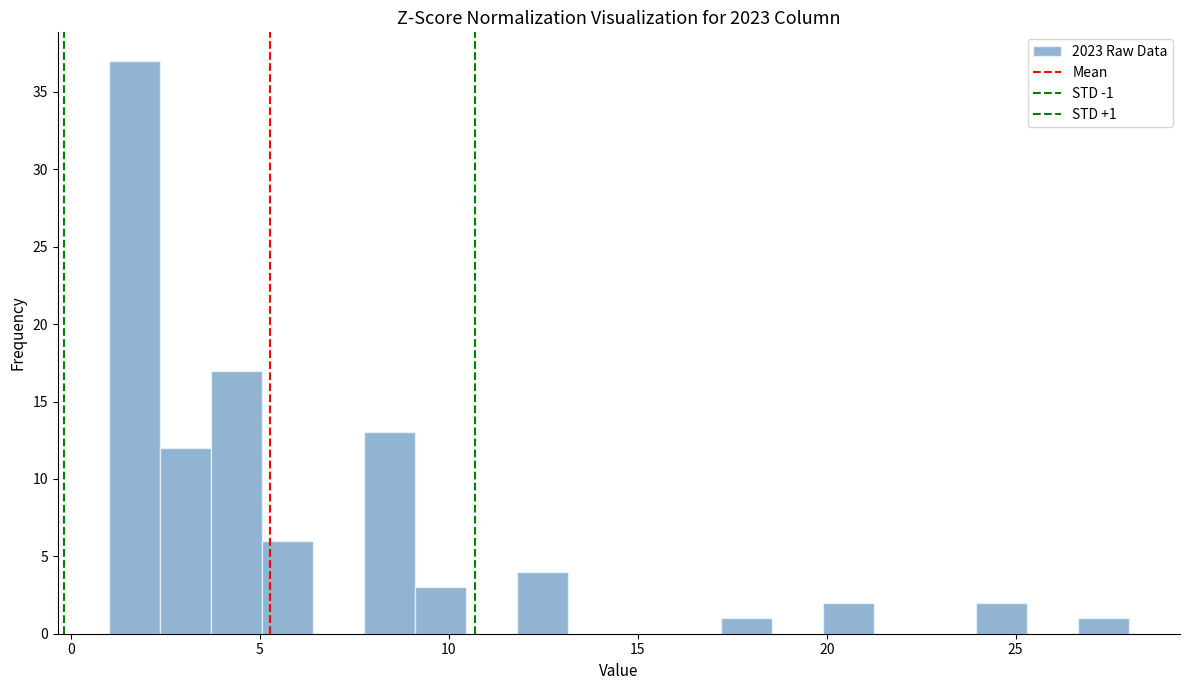

Around what value on the x-axis is the tallest bar? Give the approximate position of its centre, as read against the axis.

1.5